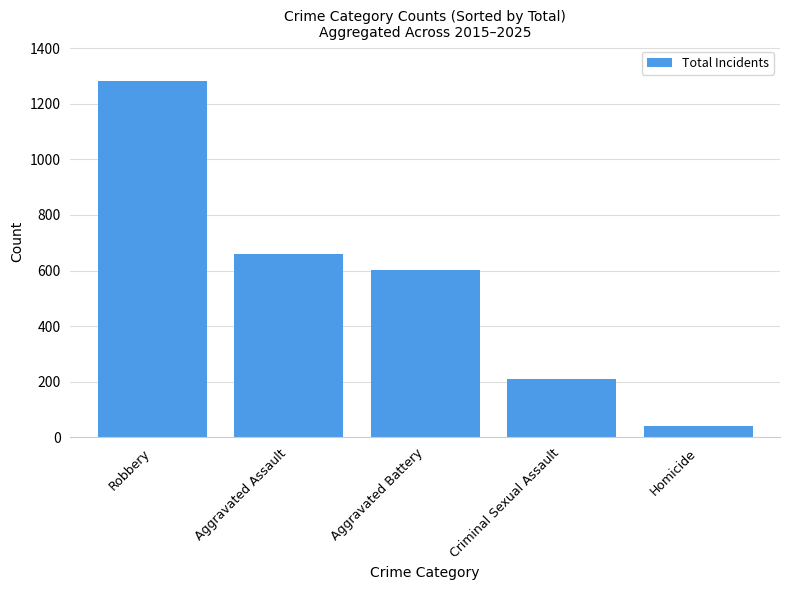

What is the label of the 4th bar from the left?

Criminal Sexual Assault